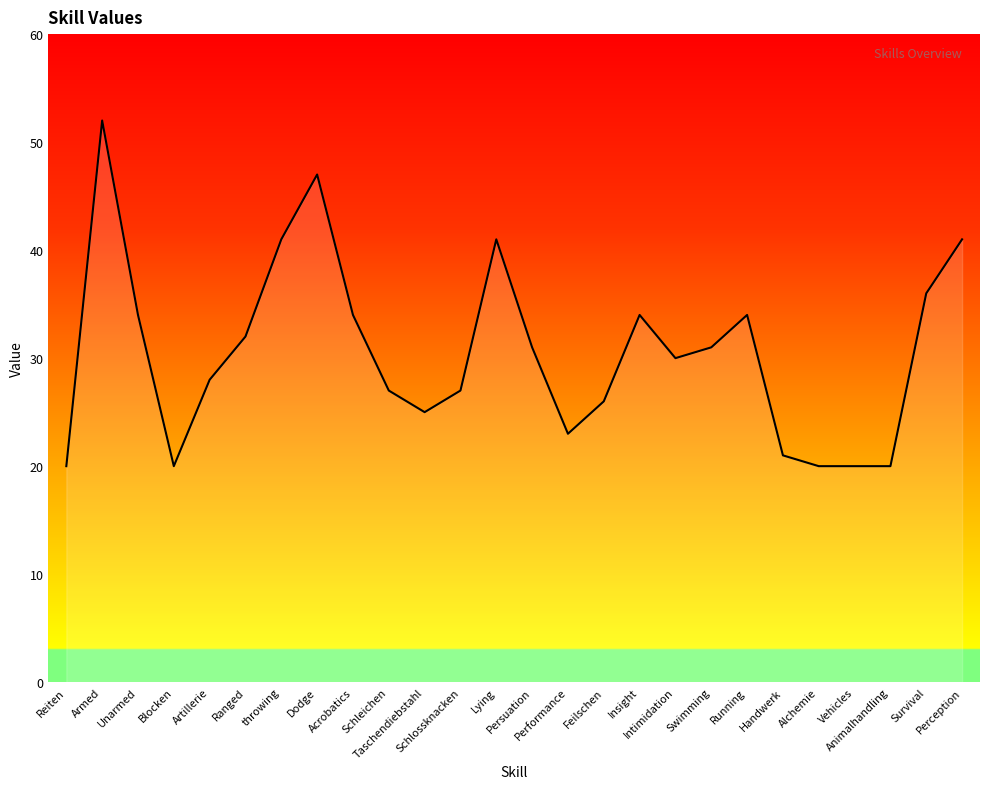

What is the maximum value shown in the chart?

52